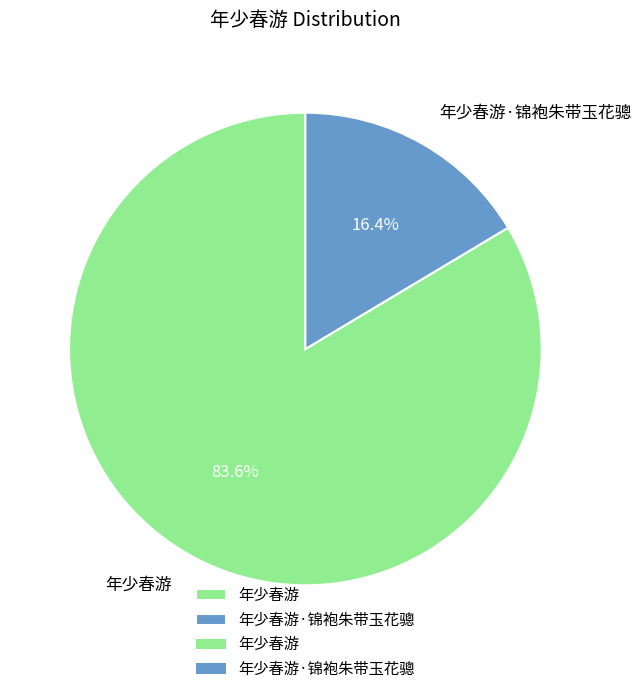

To the nearest percent, what portion does 年少春游·锦袍朱带玉花骢 represent?

16%